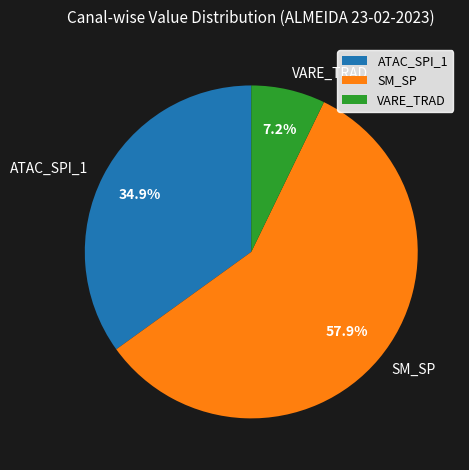

Combined, do VARE_TRAD and SM_SP account for over 50%?

Yes